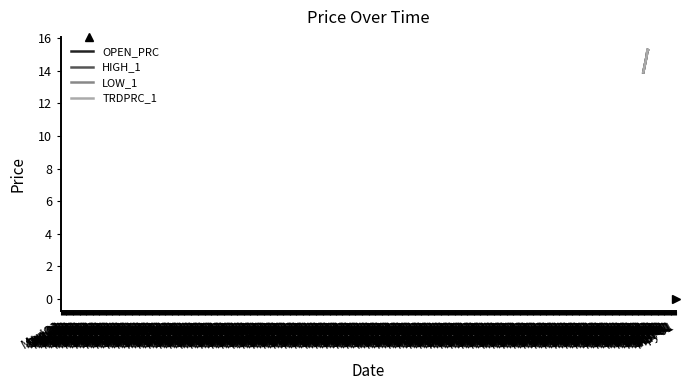

What is the highest value of the TRDPRC_1 series?

15.3